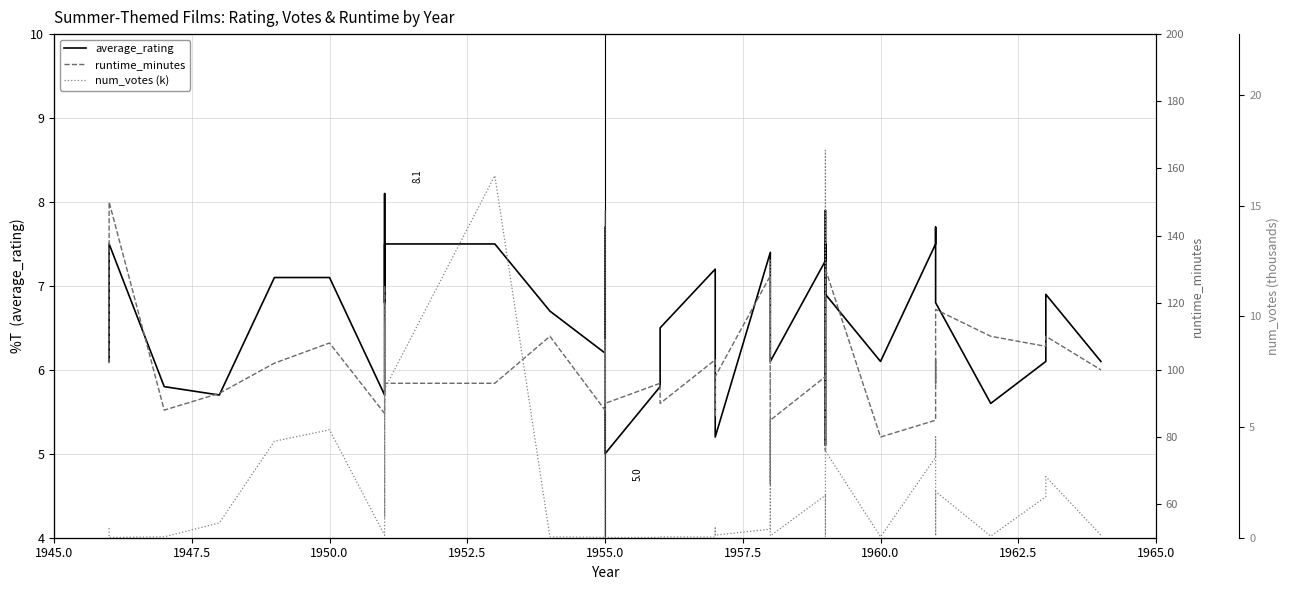

True or false: runtime_minutes has more than 2 points higher than both neighbors.

True